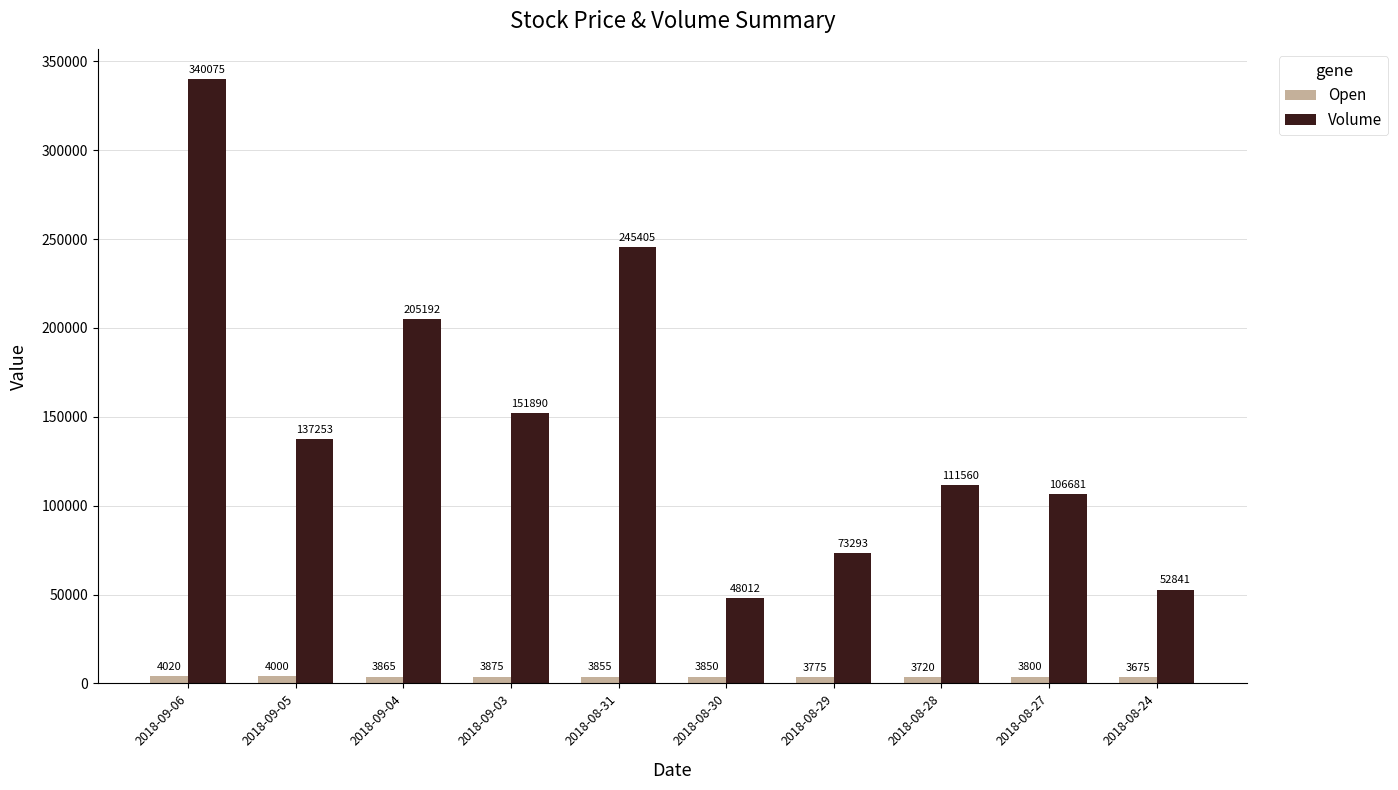

At which category is the sum across all series the highest?

2018-09-06